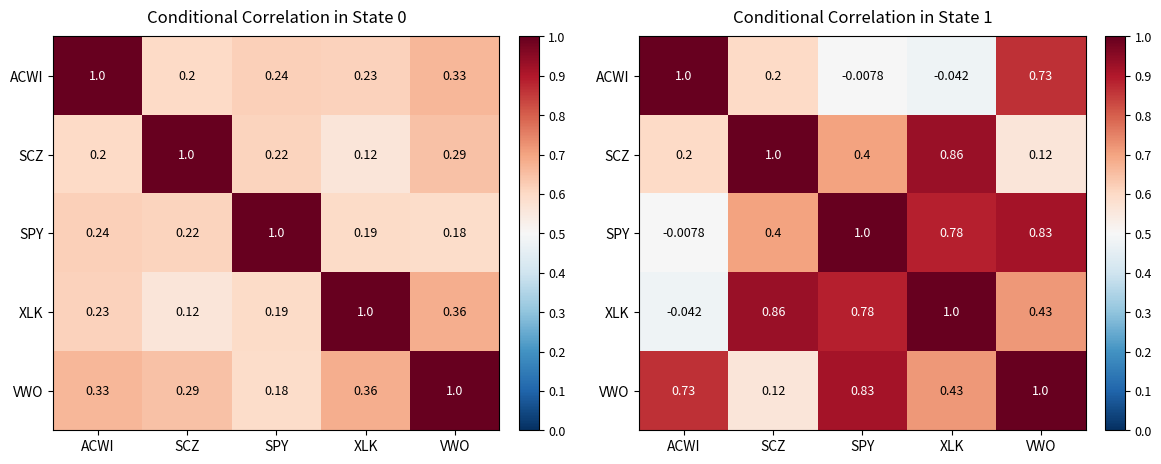

What is the sum of all SCZ values?

2.6